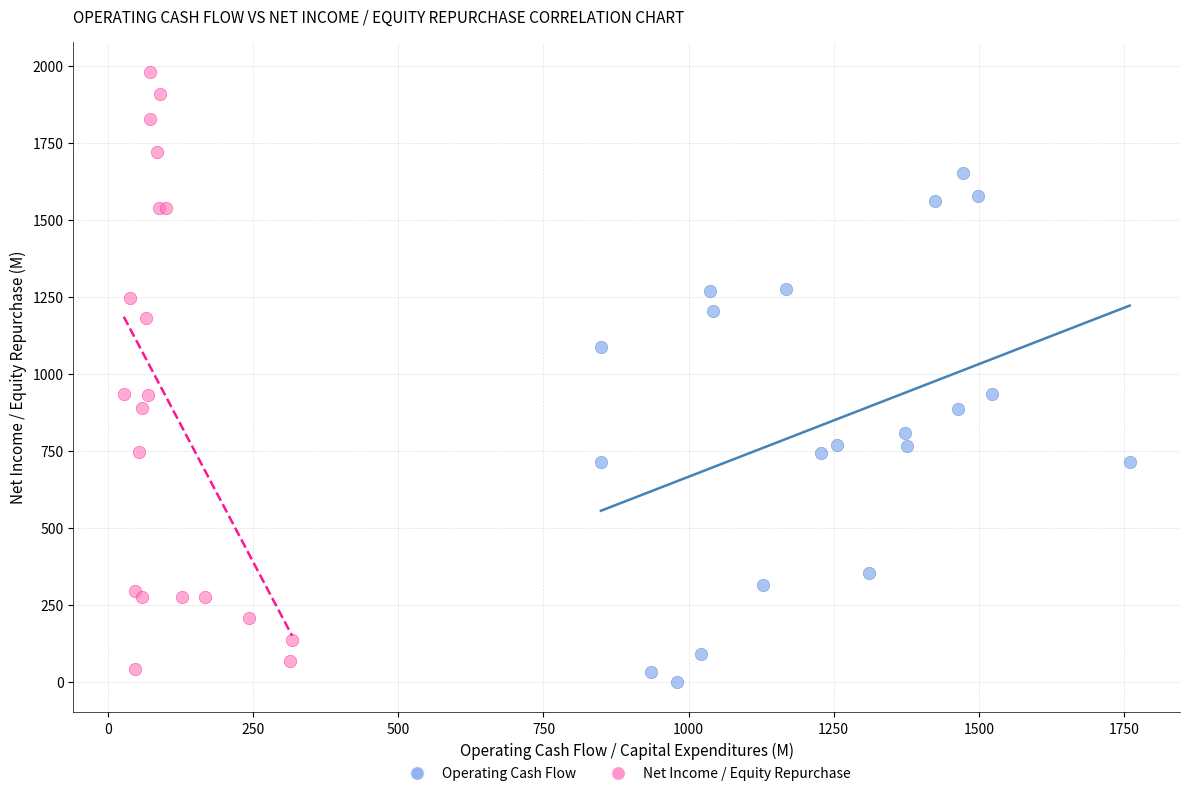

Which series has the widest spread of Y values?

Net Income / Equity Repurchase